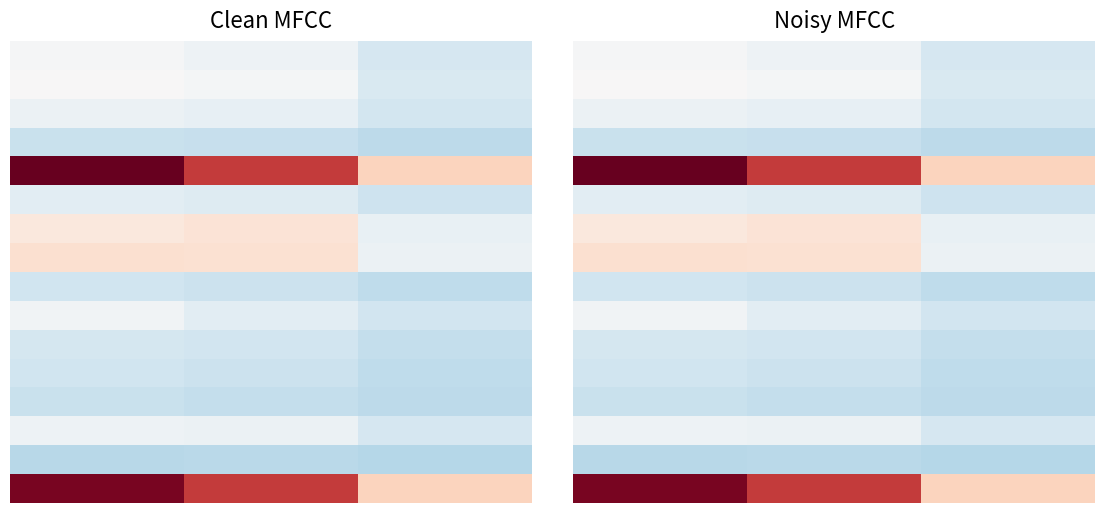

What is the sum of all 0 values?

0.1